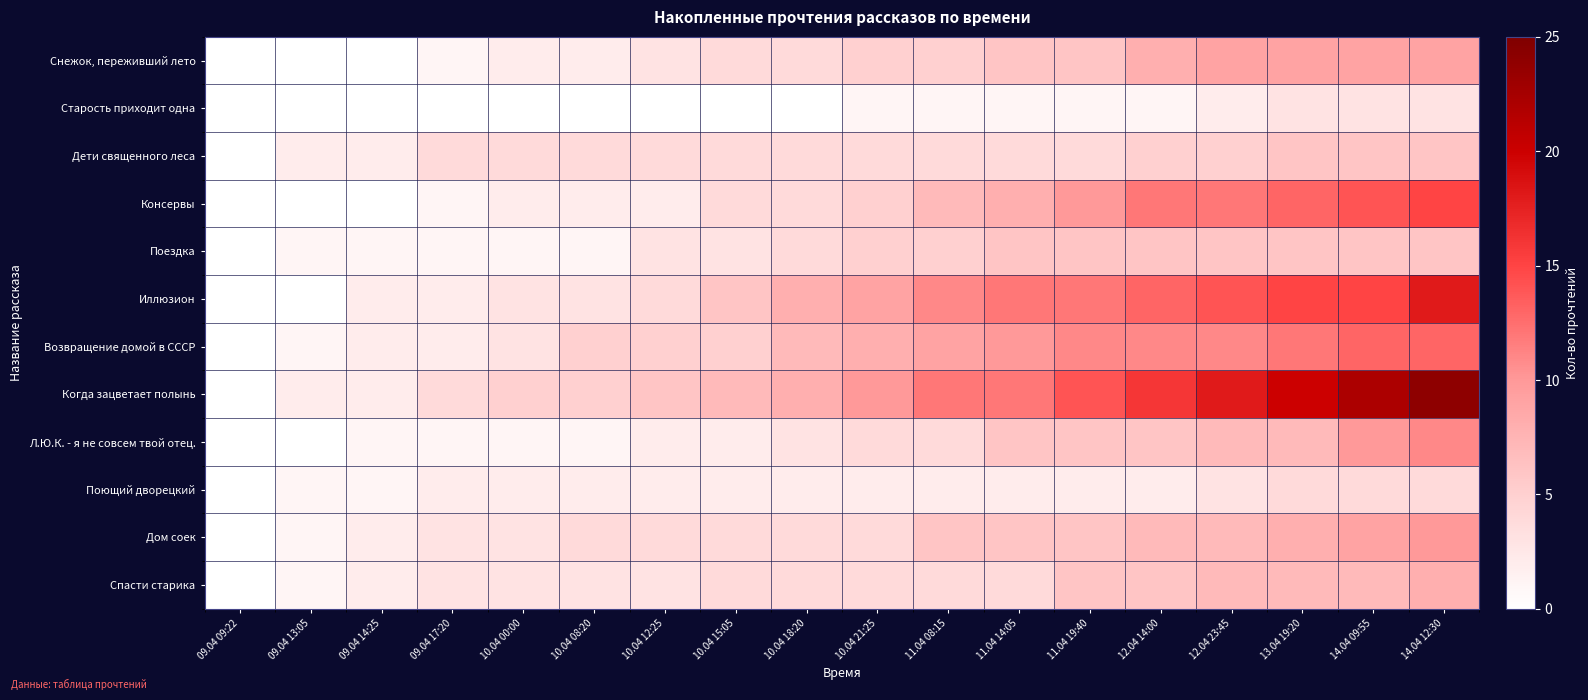

Between 11.04 14:05 and 13.04 19:20, which is larger?

13.04 19:20